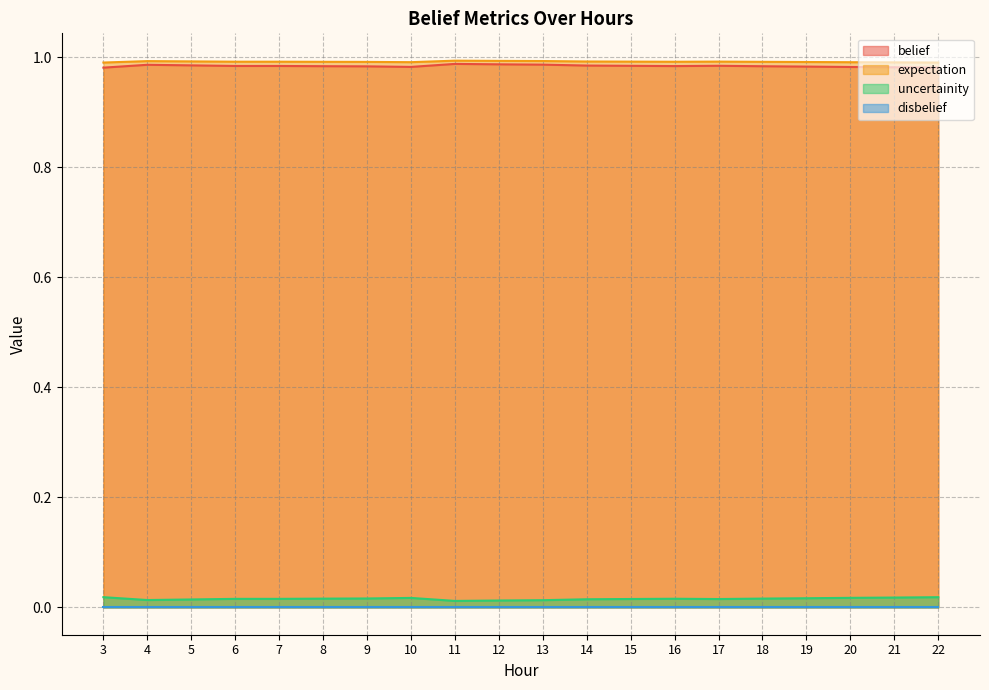

At which category does uncertainity reach its first local peak?

6